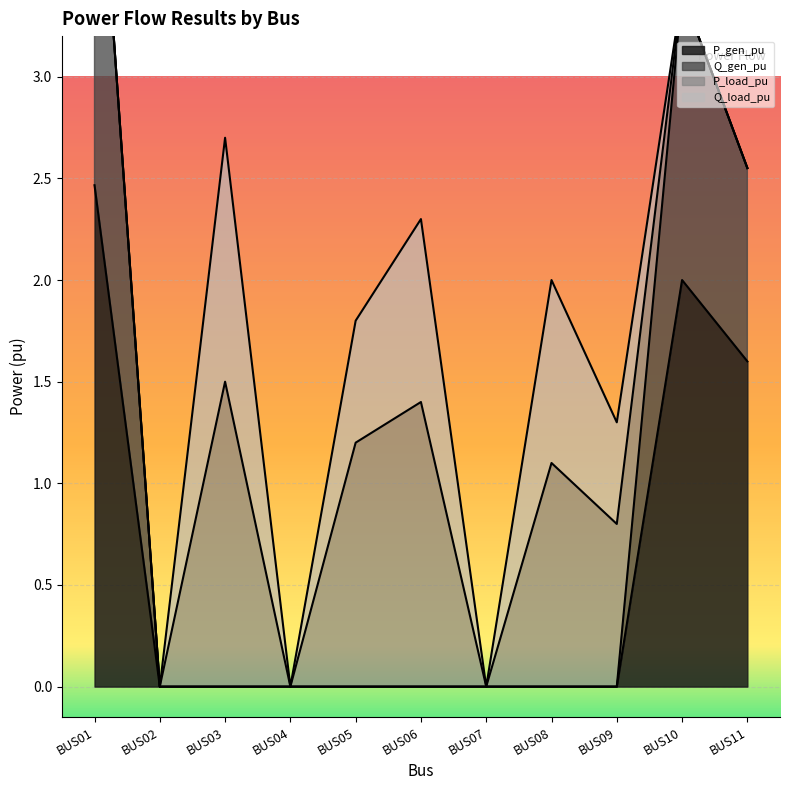

Does the chart display data point markers on the line(s)?

No